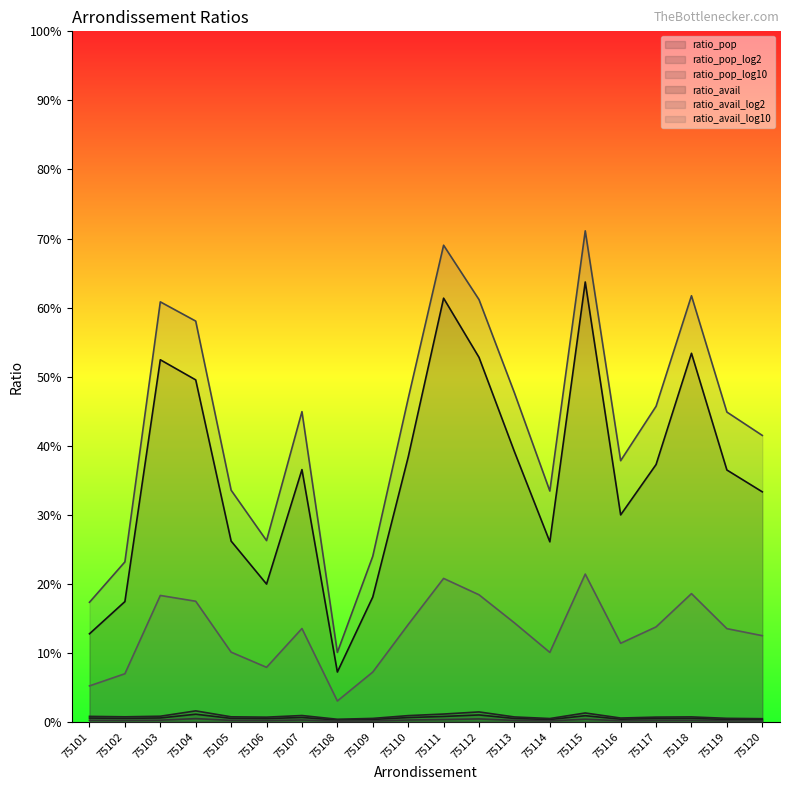

True or false: ratio_pop_log10 and ratio_pop intersect in this chart.

False